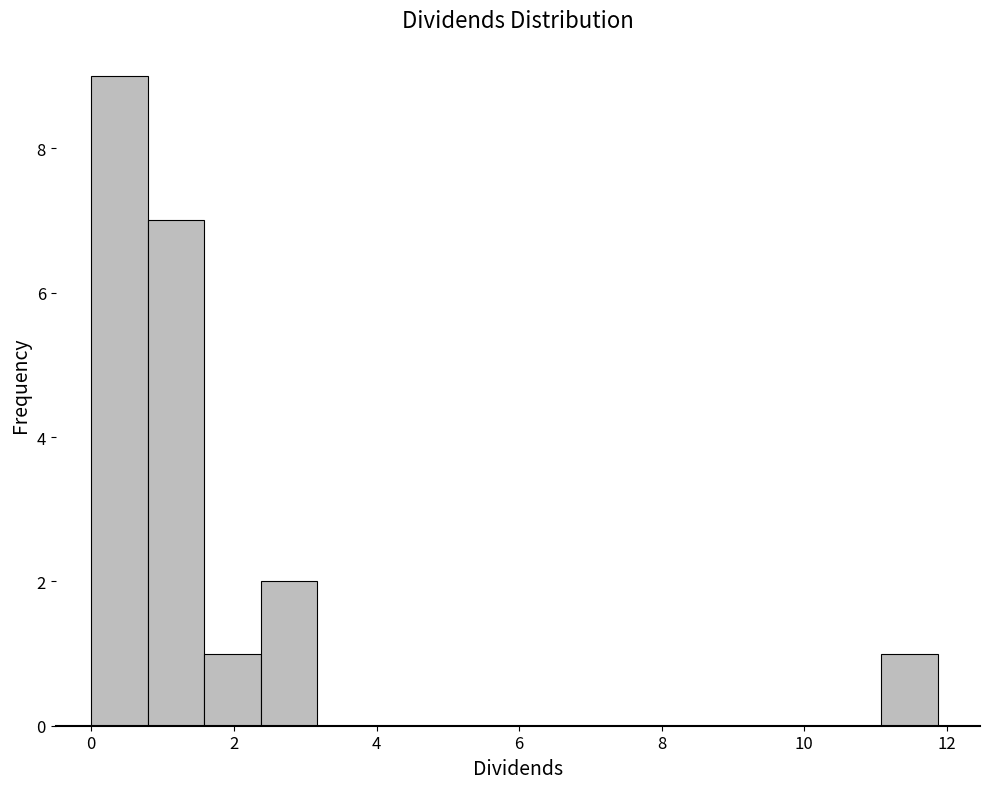

Around what value on the x-axis is the tallest bar? Give the approximate position of its centre, as read against the axis.

0.4